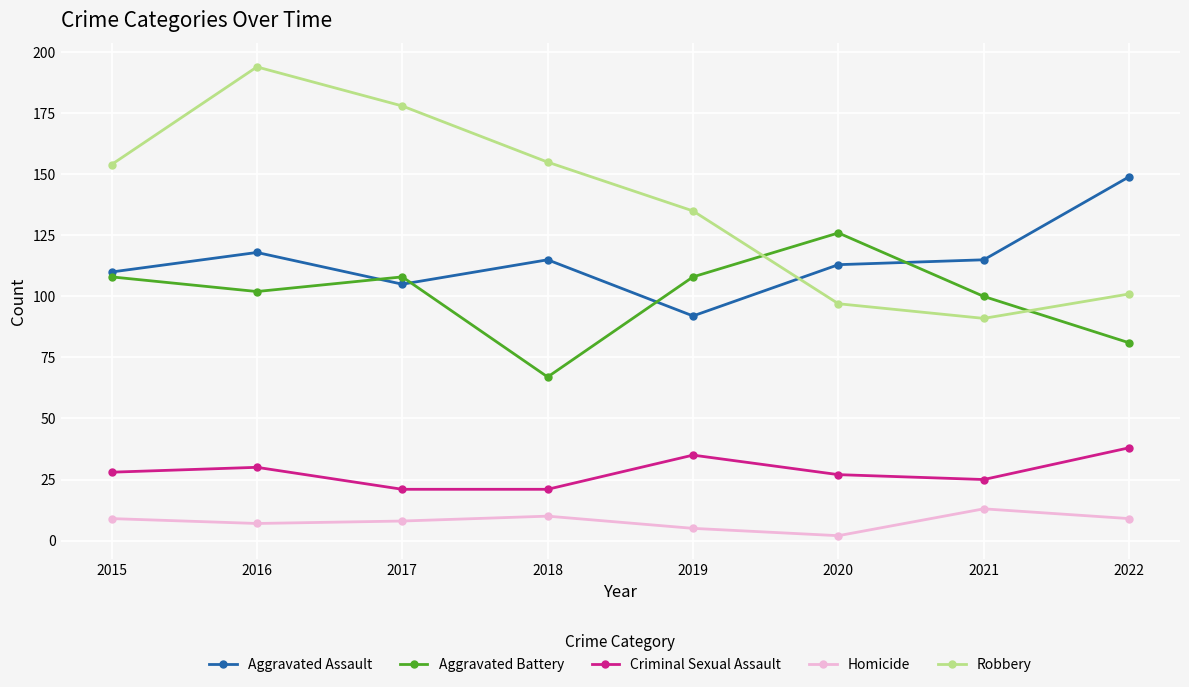

How many series are shown in this chart?

5